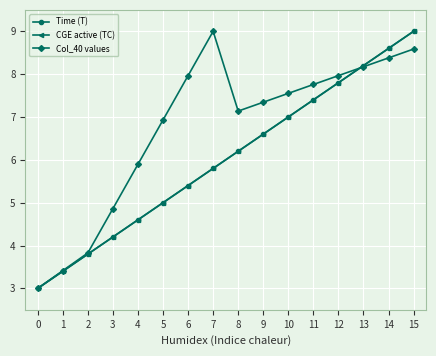

Does the chart have visible grid lines?

Yes